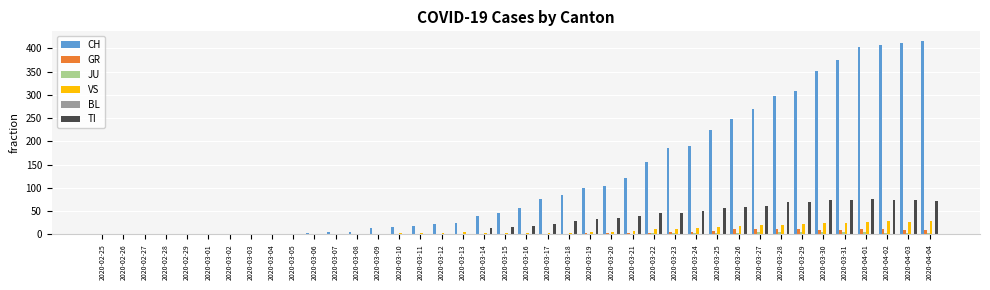

What is the sum of all TI values?

1111